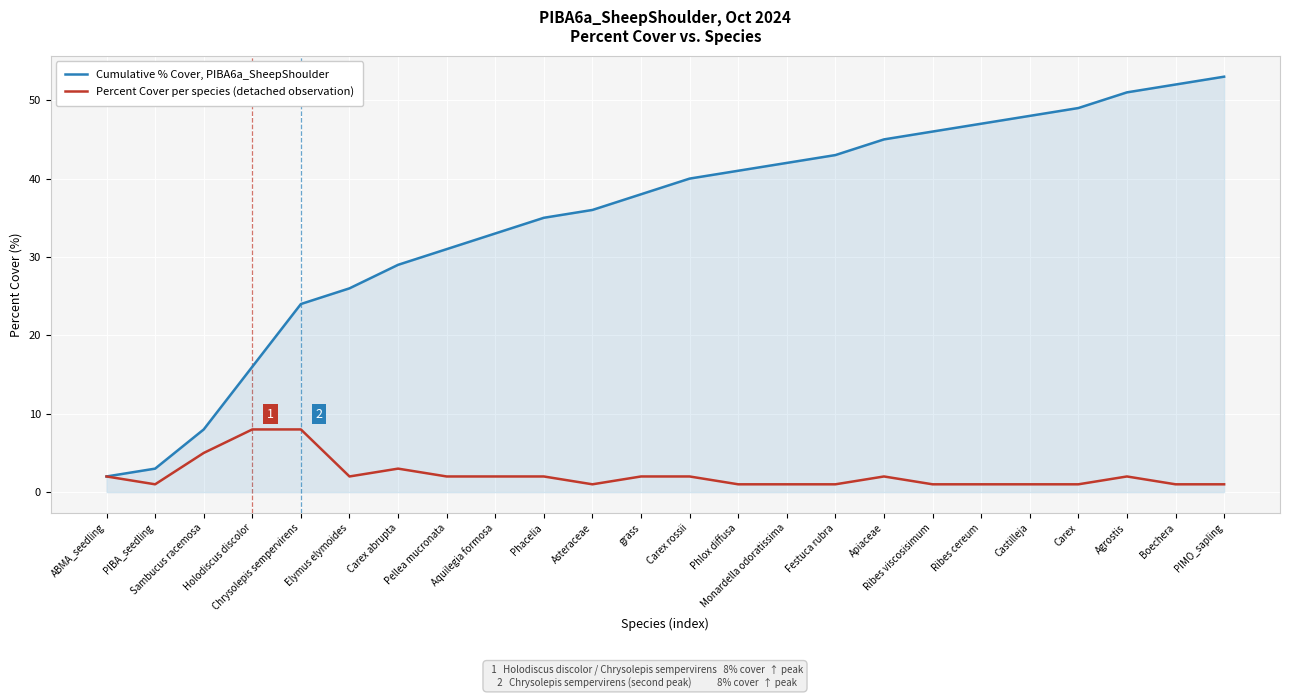

What are all the series names shown in the legend?

Cumulative % Cover, PIBA6a_SheepShoulder, Percent Cover per species (detached observation)